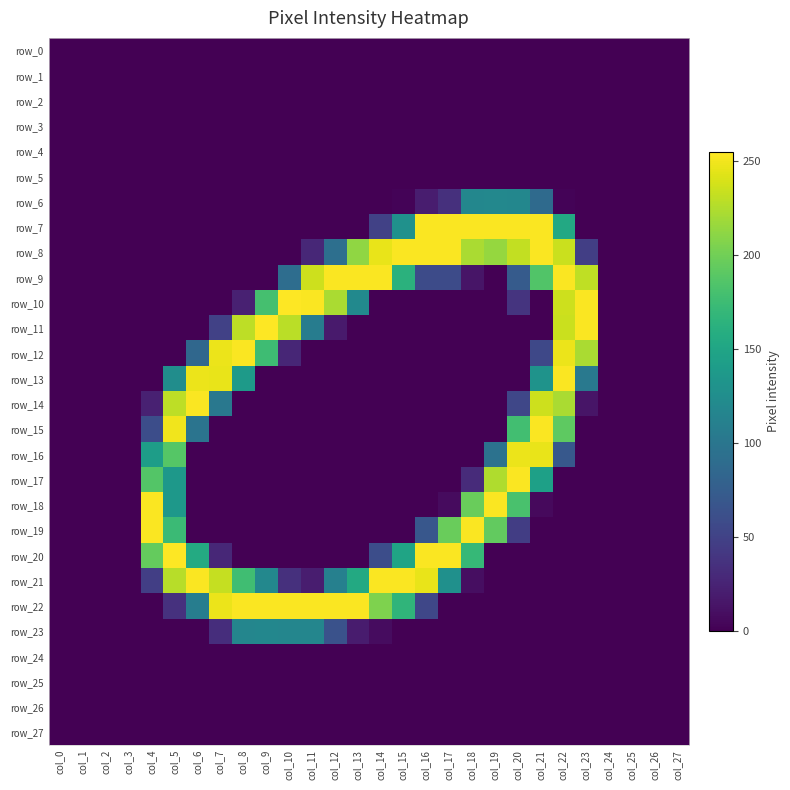

What is the difference between the second highest and second lowest values in the row_7 series?

254